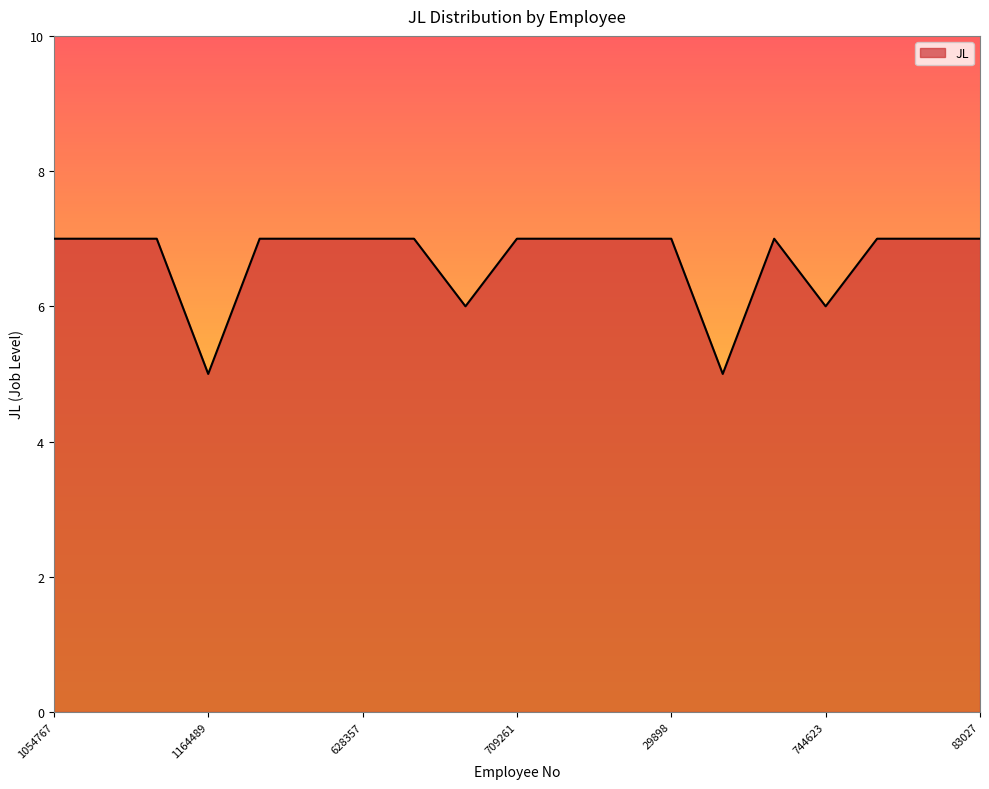

What is the greatest value displayed?

7